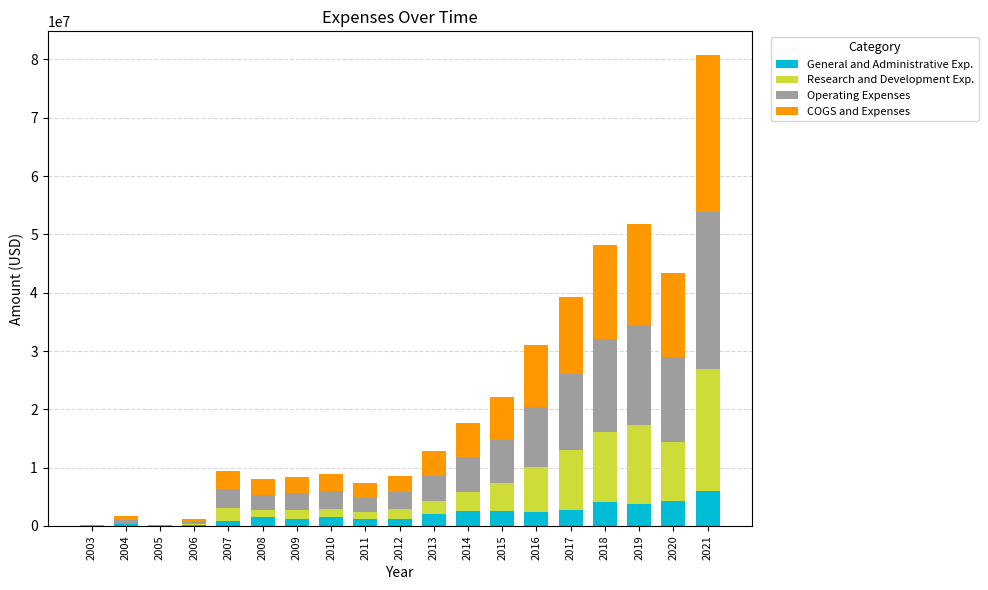

What is the highest value of the General and Administrative Exp. series?

5937000